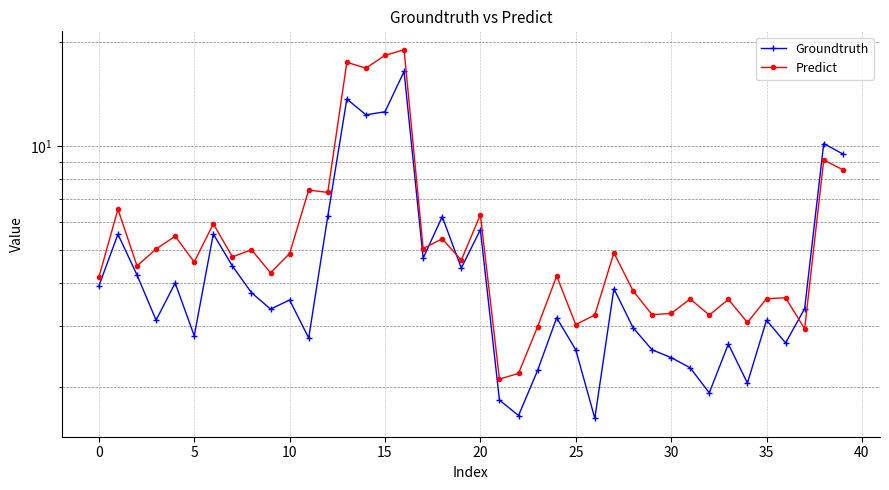

True or false: Predict and Groundtruth intersect in this chart.

True